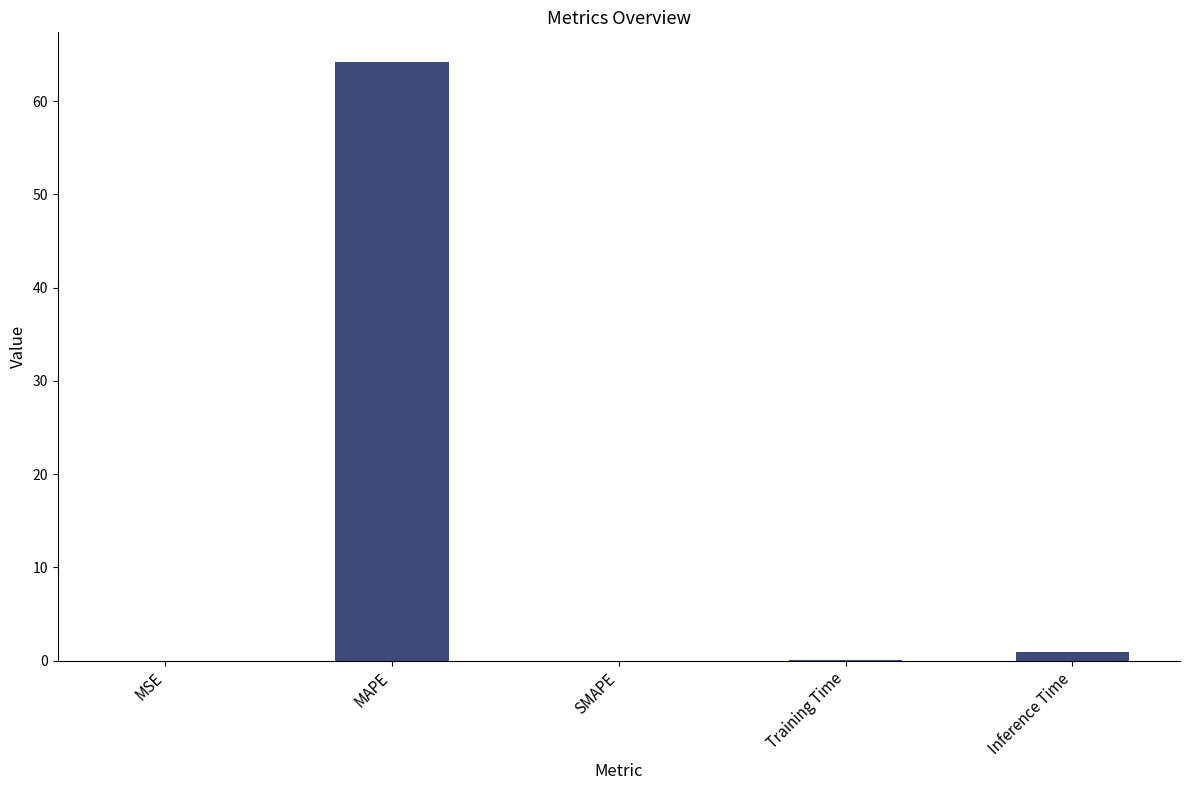

Which has a higher value, Training Time or MAPE?

MAPE